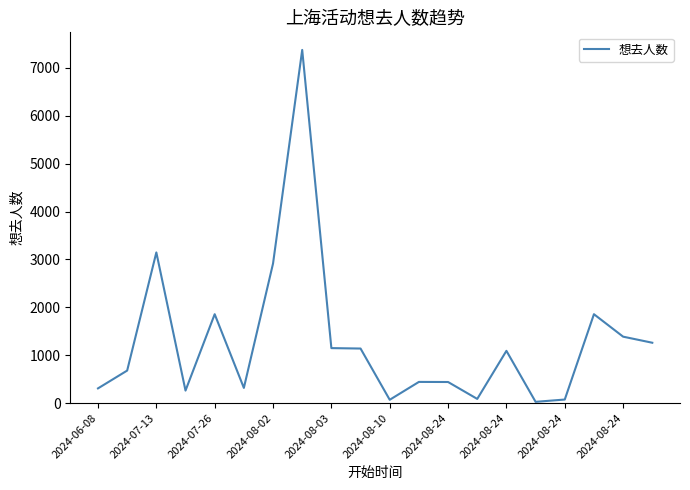

What is the difference between the maximum and minimum values?

7349